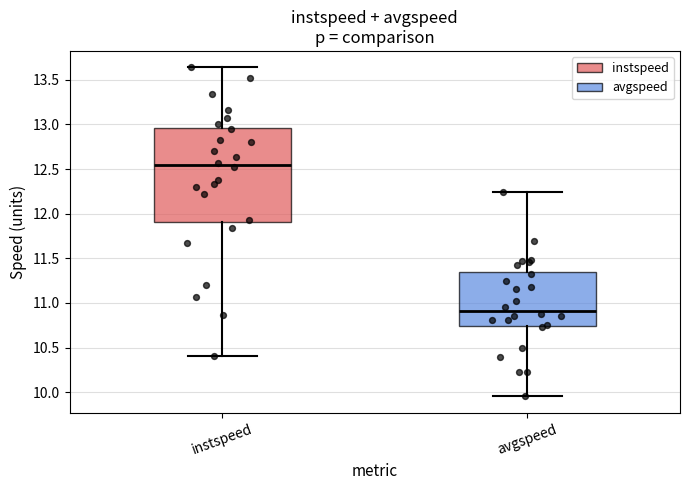

Reading left to right, read every box against the y-axis: the position of its median line, the range the box covers, and the ends of its whiskers. The values are not printed on the chart, so give them approximately, as read against the axis.

instspeed: median 12.55, box 11.90 to 12.95, whiskers 10.40 to 13.65
avgspeed: median 10.90, box 10.75 to 11.35, whiskers 9.95 to 12.25